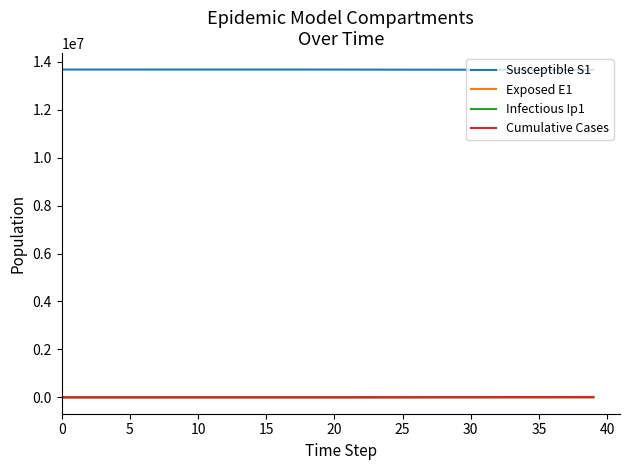

Which series has the largest total across all categories?

Susceptible S1